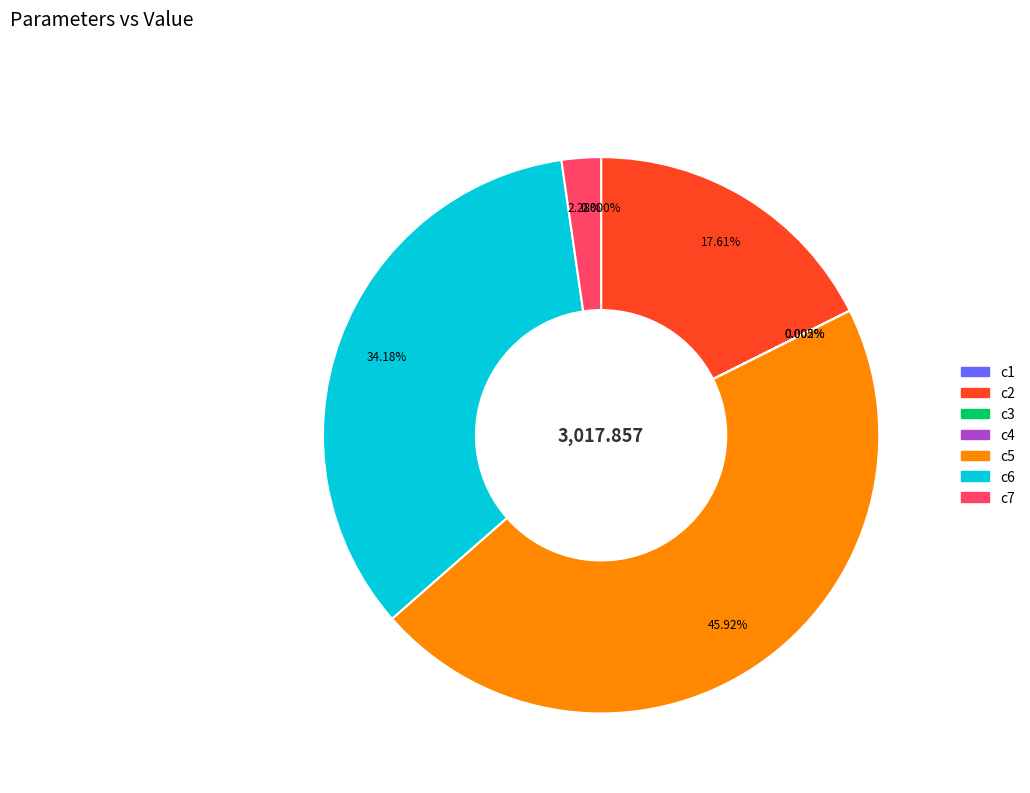

To the nearest percent, what is the average slice percentage?

14%